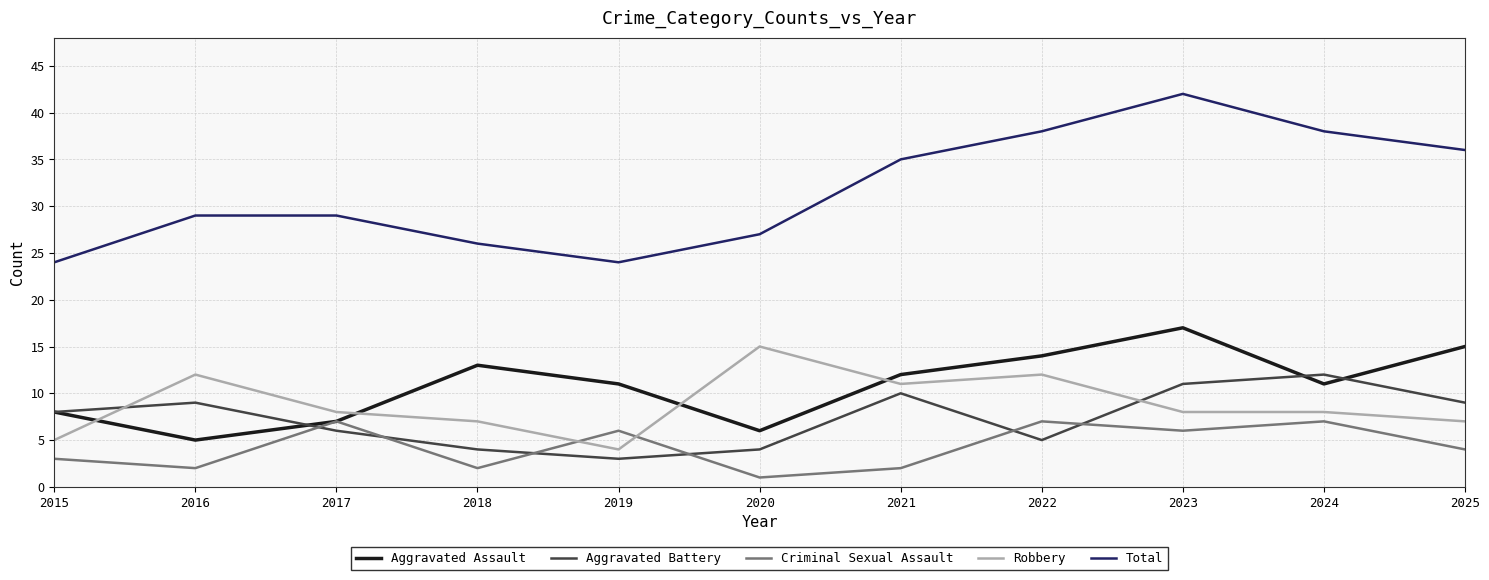

What are all the series names shown in the legend?

Aggravated Assault, Aggravated Battery, Criminal Sexual Assault, Robbery, Total